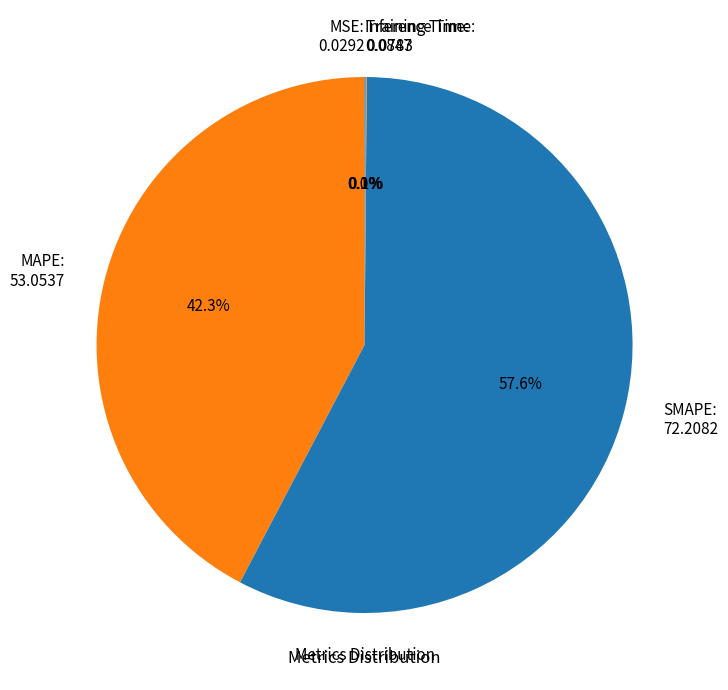

Is there a majority slice in this chart?

Yes